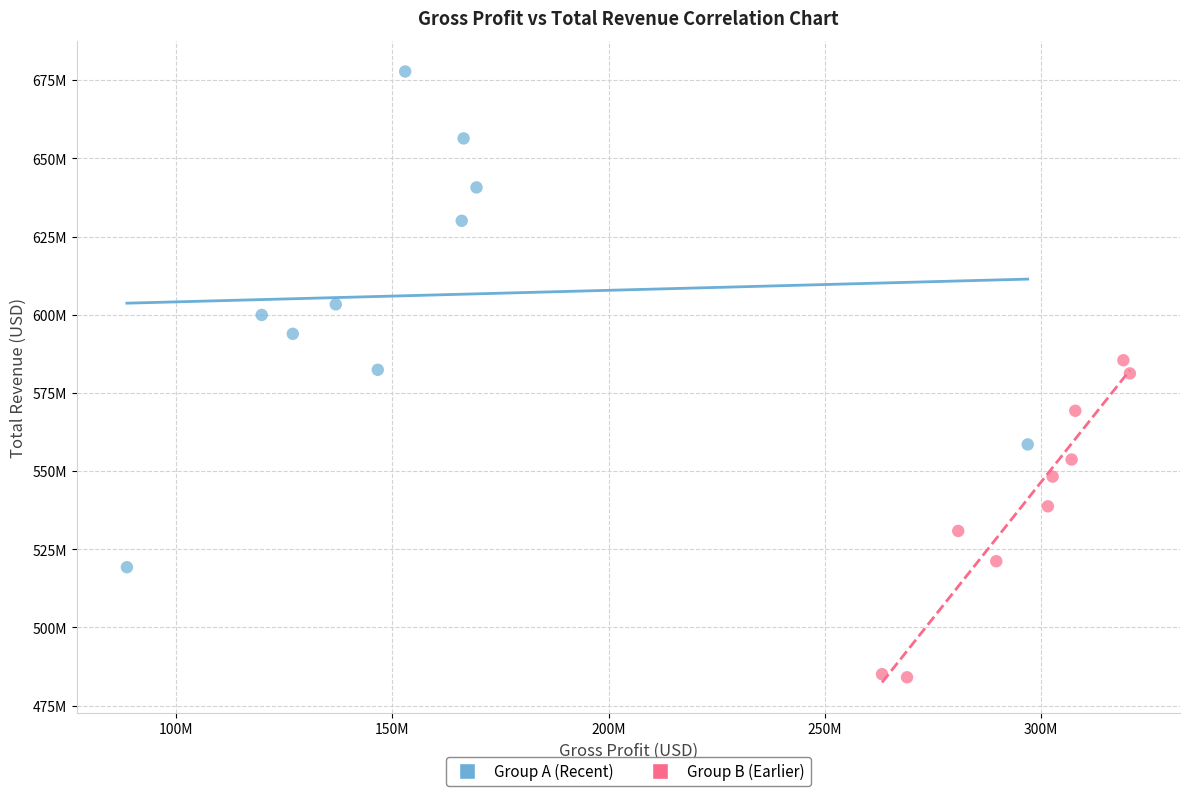

What are all the series names shown in the legend?

Group A (Recent), Group B (Earlier)